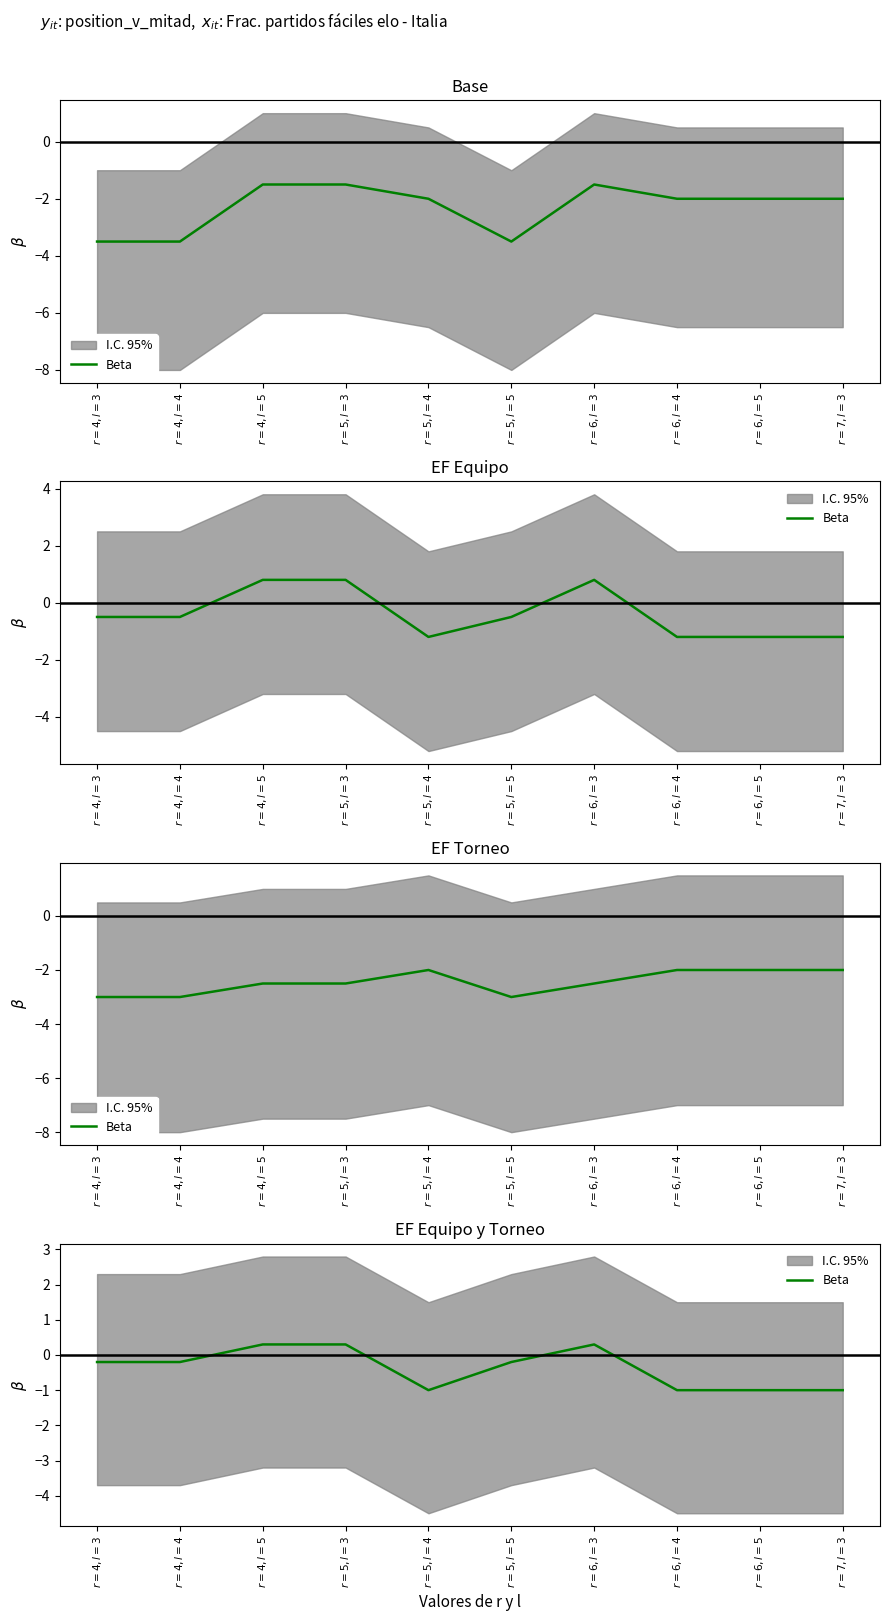

Which has a higher value, $r=4, l=4$ or $r=6, l=3$?

$r=6, l=3$